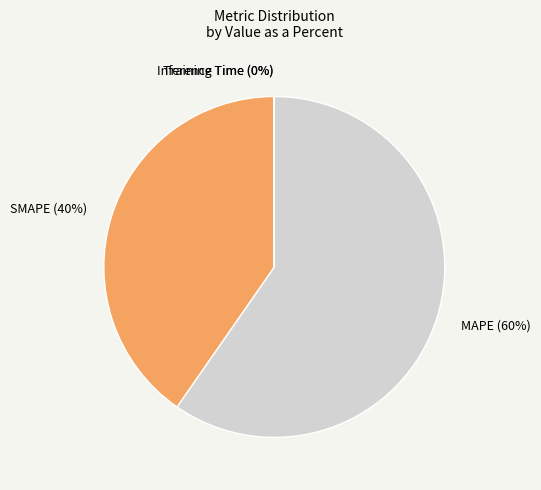

To the nearest percent, what is the average slice percentage?

25%